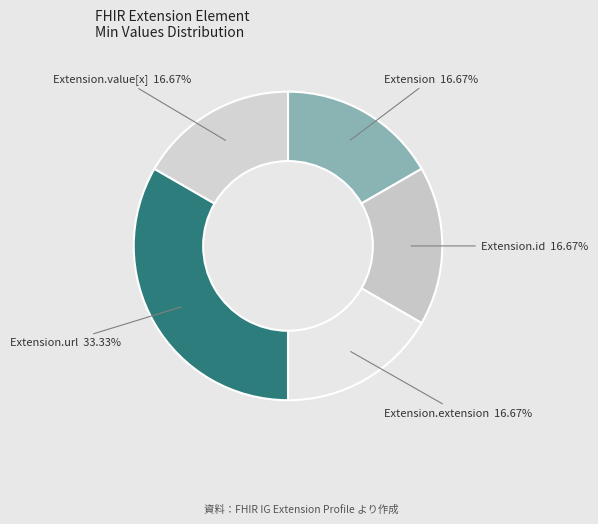

True or false: Extension.url accounts for 99% of the total.

False